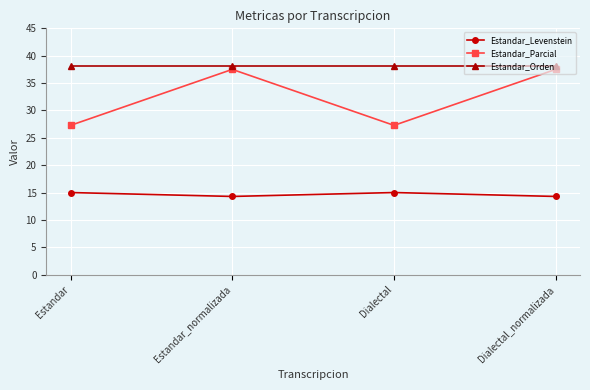

What is the maximum value for Estandar_Orden?

38.1